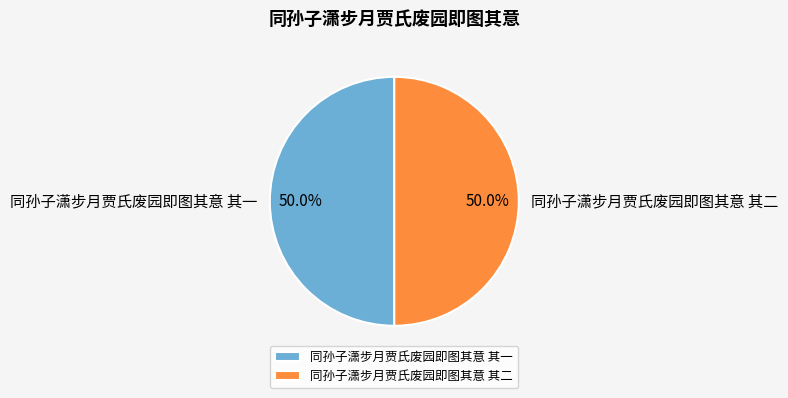

To the nearest percent, what portion does 同孙子潇步月贾氏废园即图其意 其一 represent?

50%